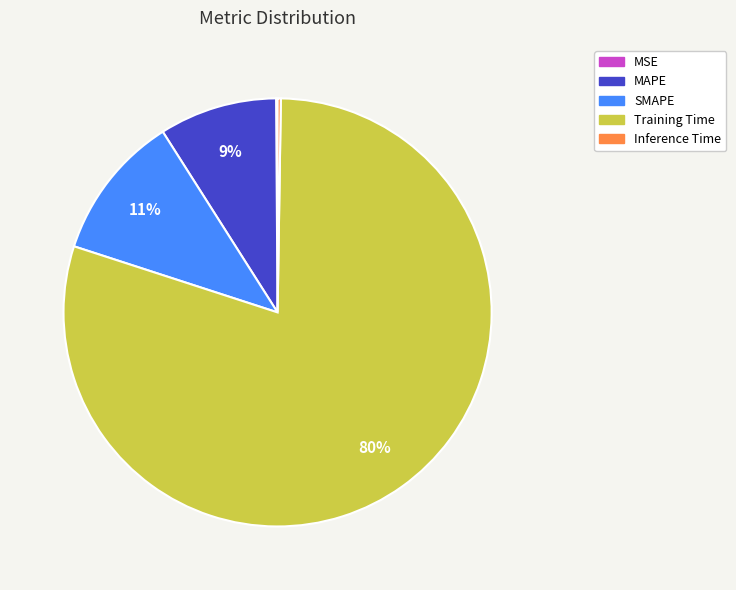

What is the largest slice in the pie chart?

Training Time